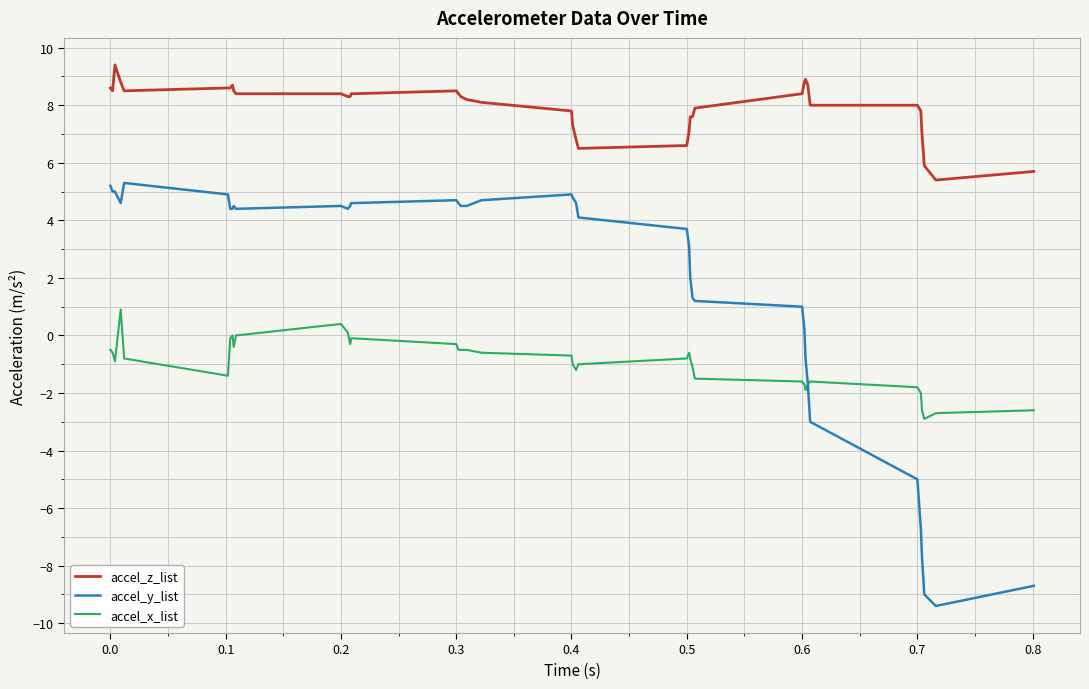

True or false: accel_y_list and accel_z_list intersect in this chart.

False